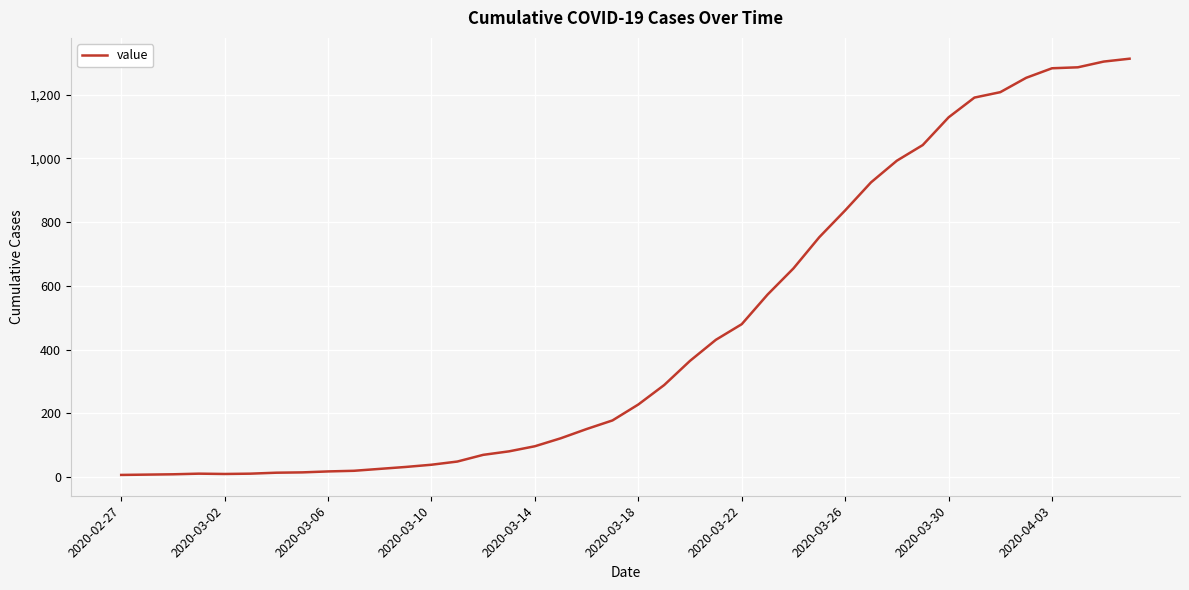

What is the greatest value displayed?

1313